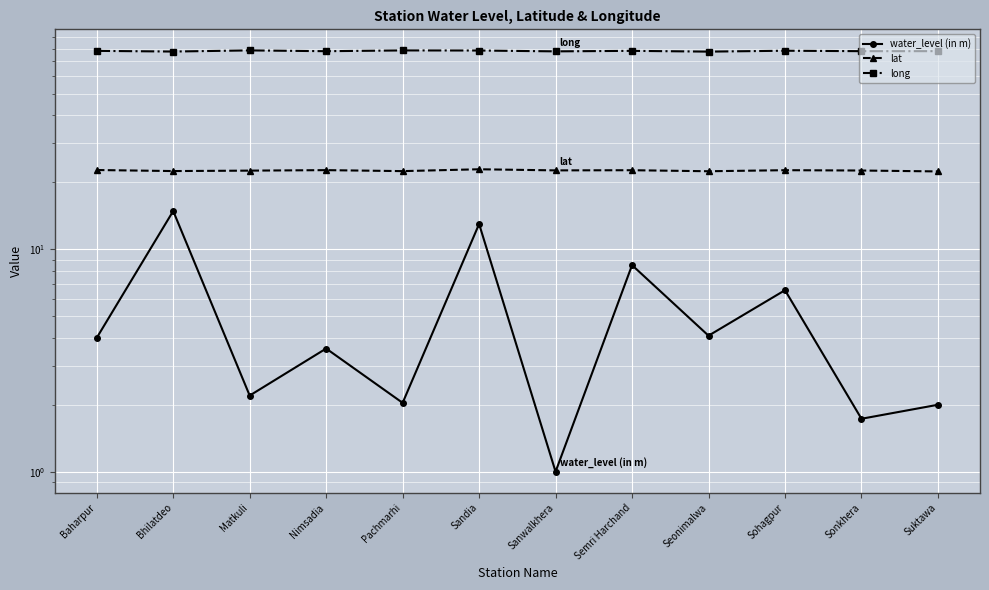

Which category has the highest value in the long series?

Matkuli